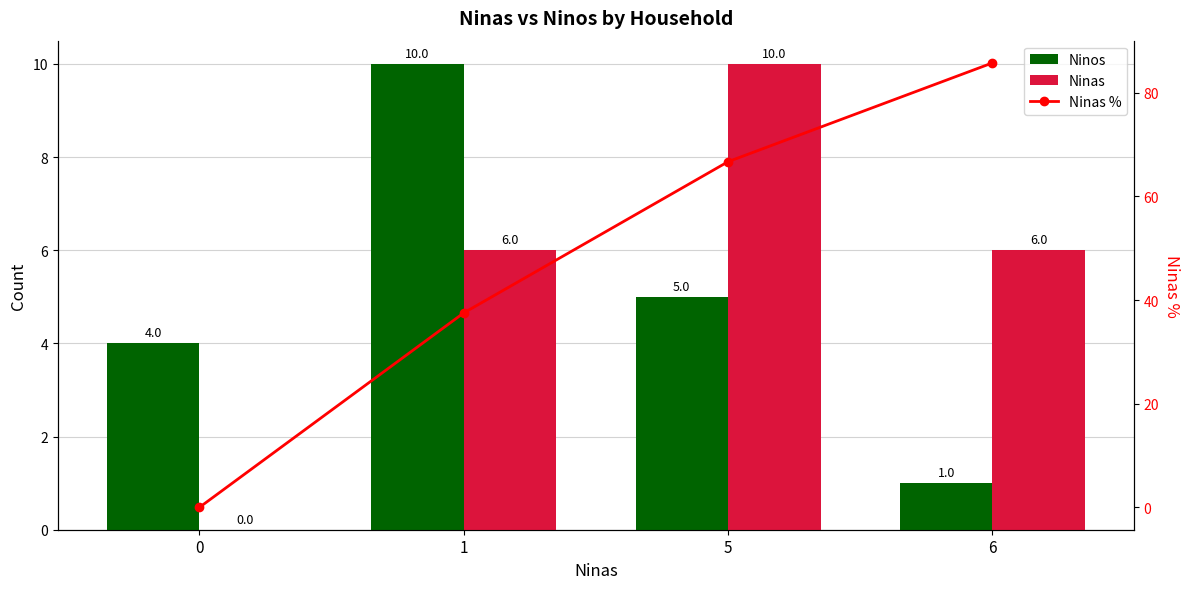

Rank the series by their maximum value, from highest to lowest.

Ninas %, Ninos, Ninas